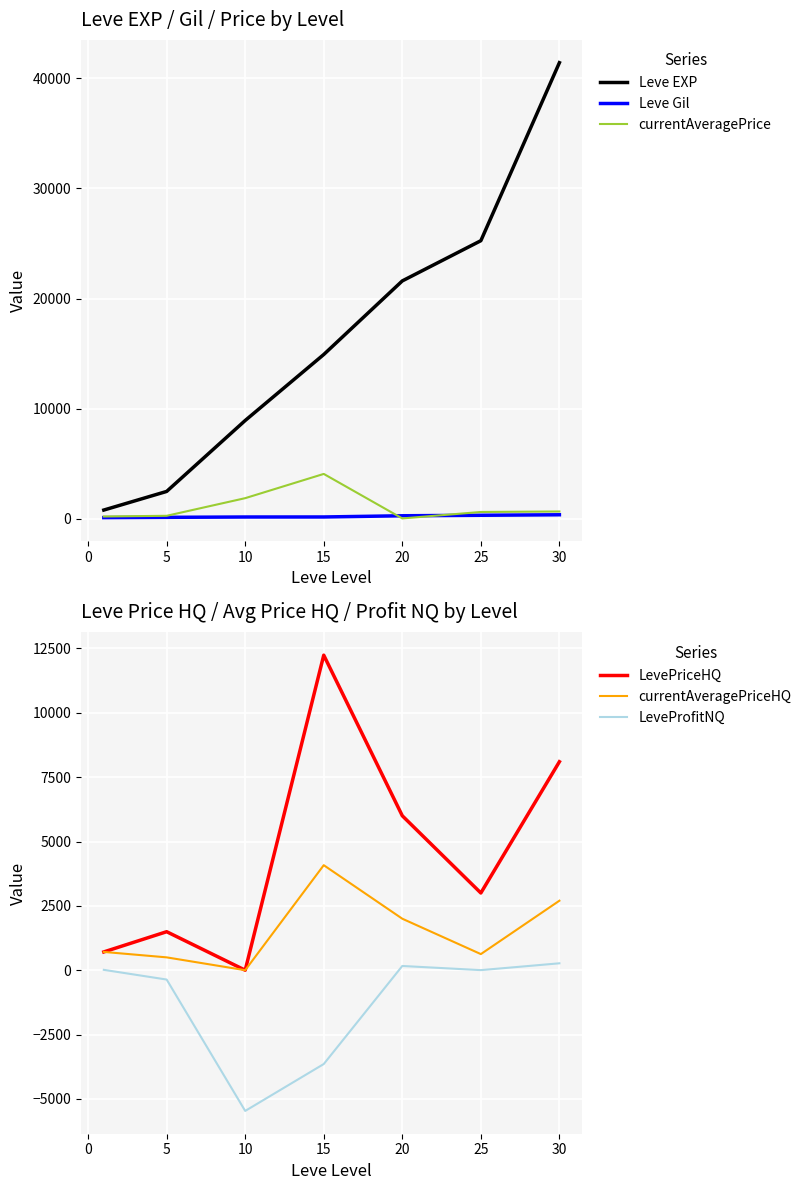

What is the difference between the Leve EXP values at 20 and 5?

19110.0